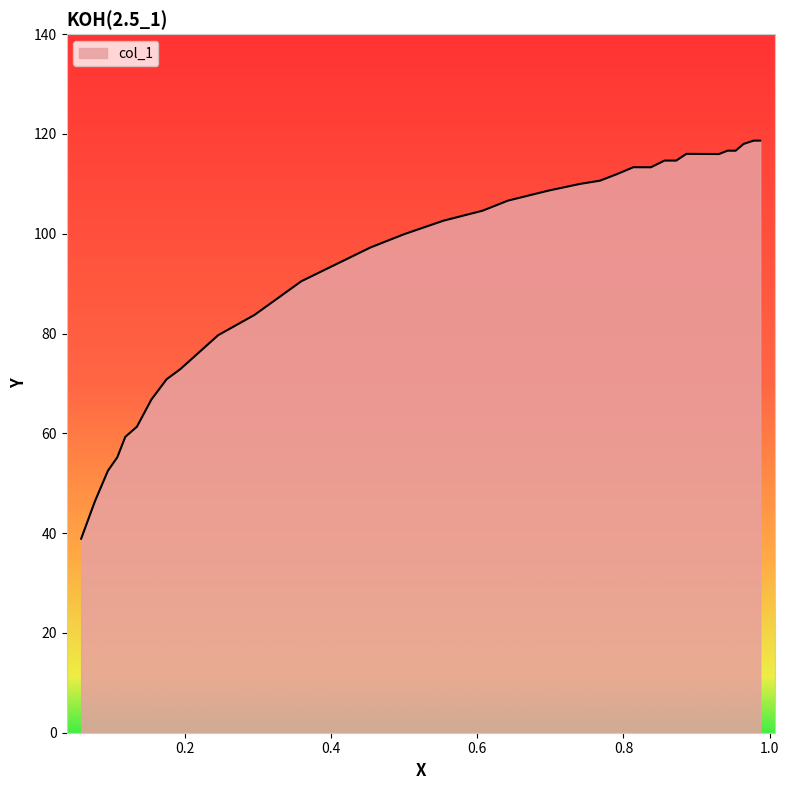

What is the difference between the maximum and minimum values?

79.8